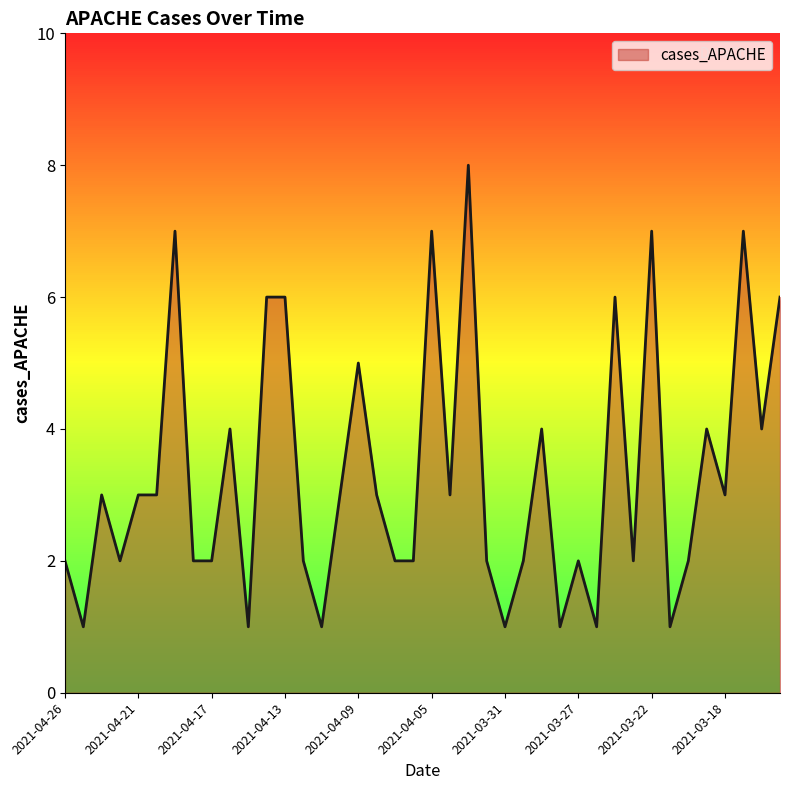

What is the greatest value displayed?

8